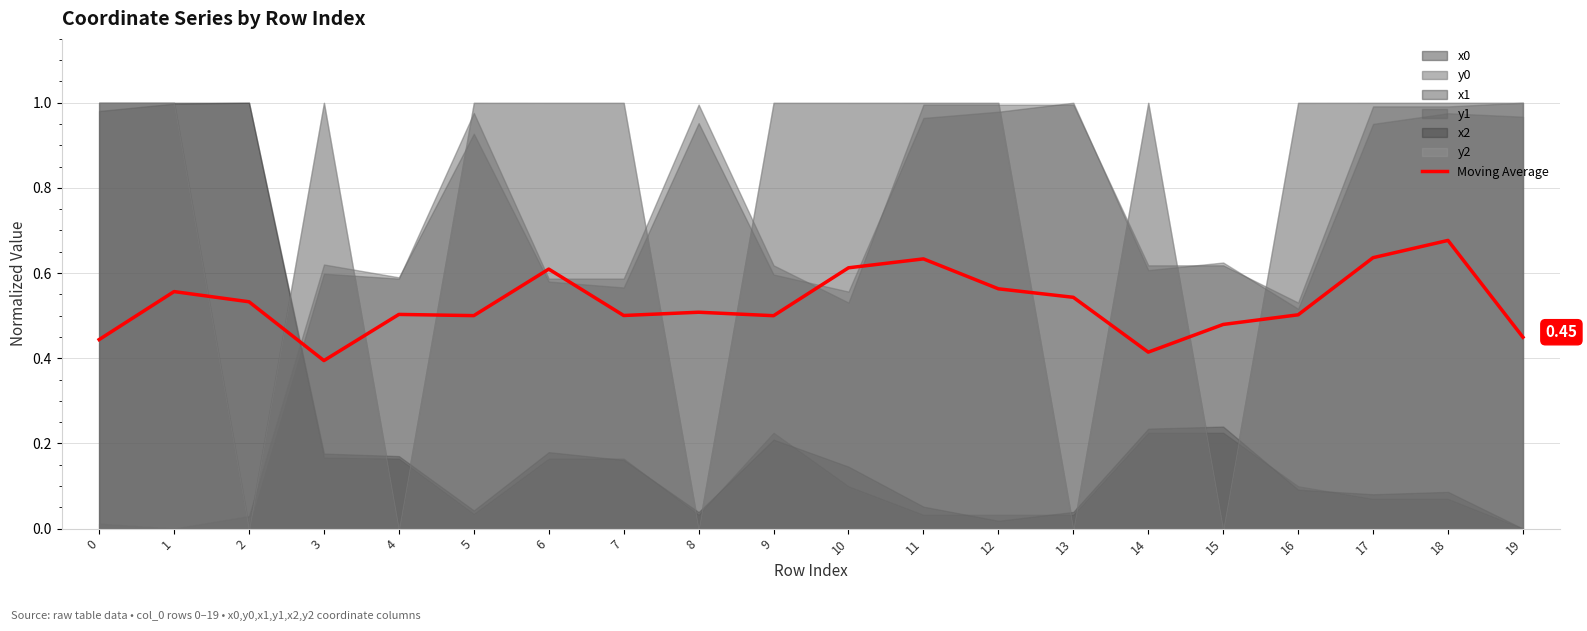

List the labels in order of value, smallest first.

3, 14, 0, 19, 15, 9, 5, 7, 16, 4, 8, 2, 13, 1, 12, 6, 10, 11, 17, 18